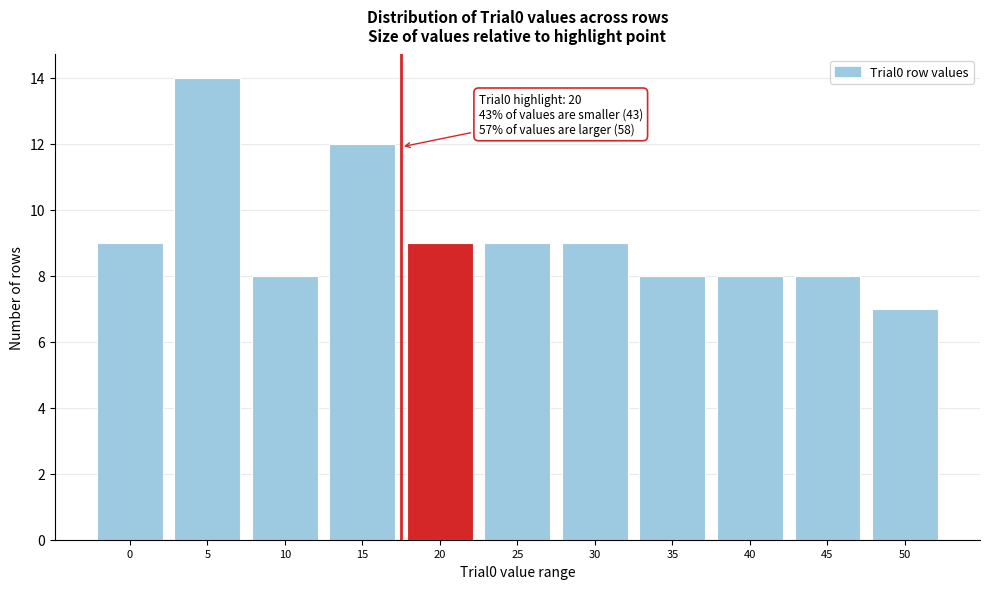

Reading left to right, list all the values displayed in this chart.

9	14	8	12	9	9	9	8	8	8	7